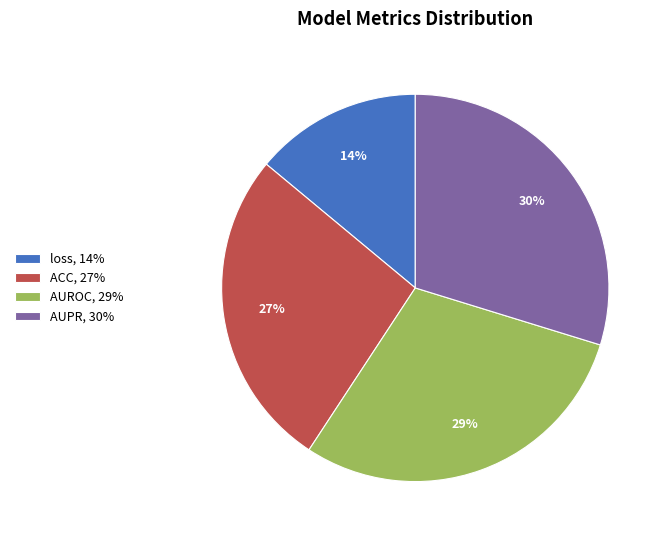

To the nearest percent, what percentage of the pie is ACC?

27%